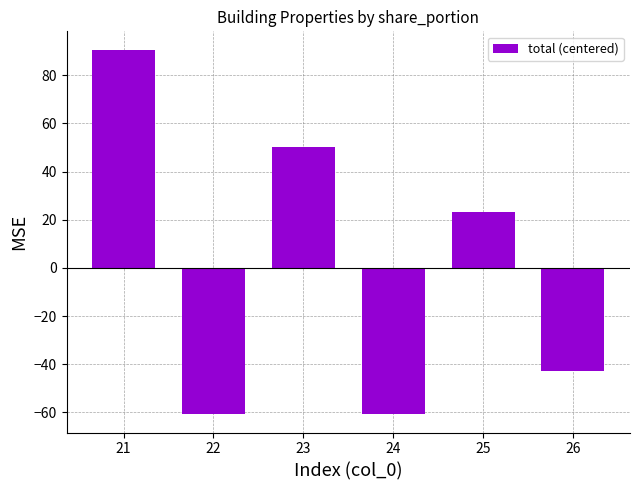

Which has a higher value, 23 or 25?

23